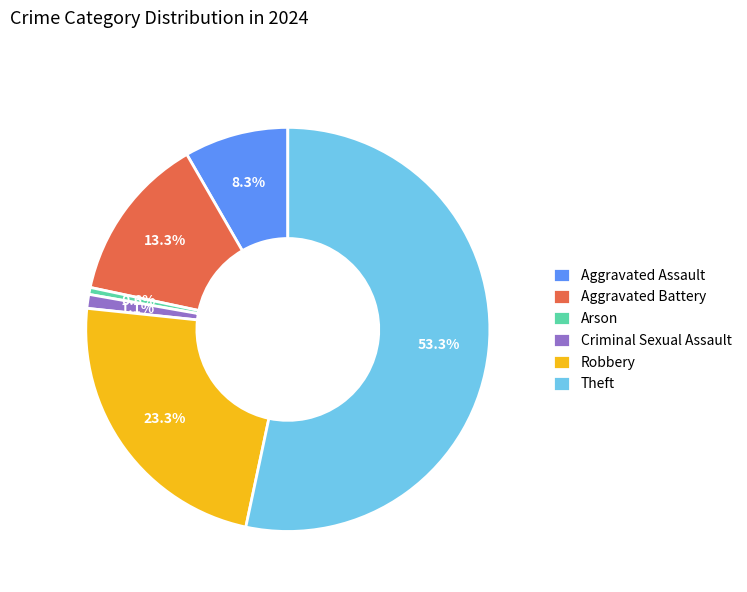

Is it true that Theft is 66% of the pie?

False